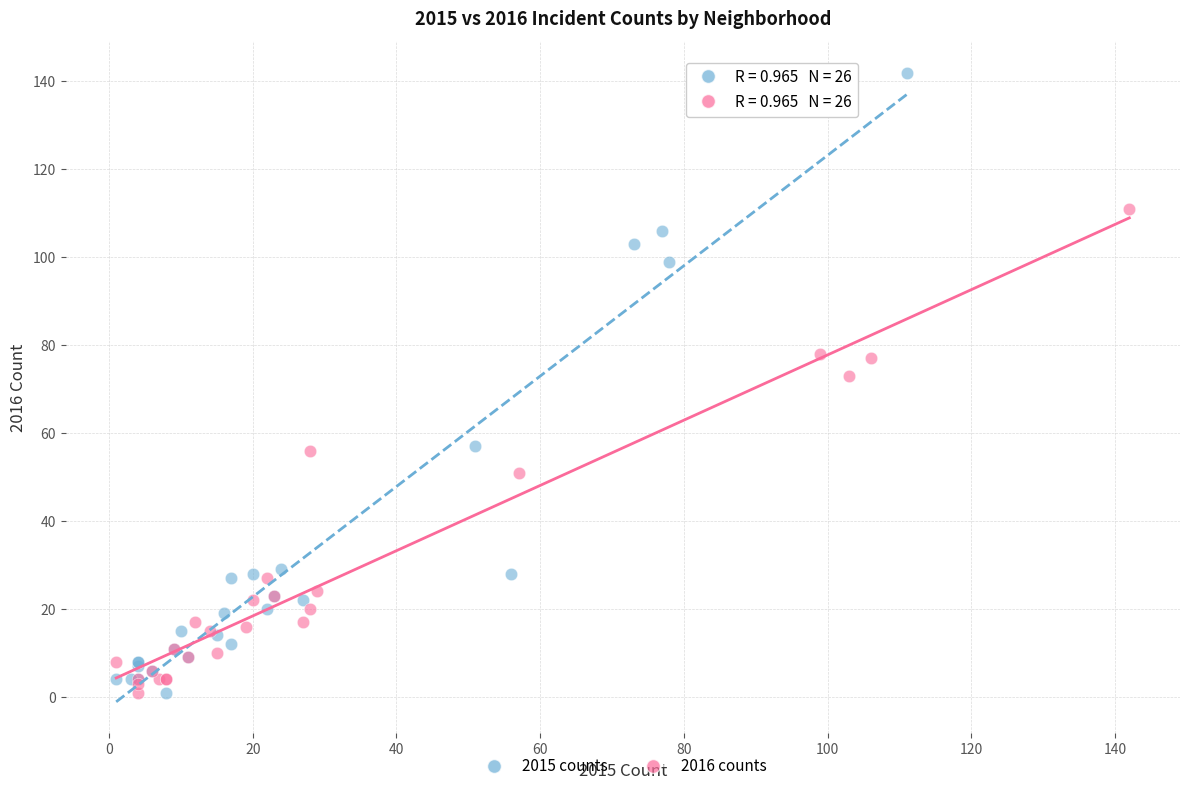

Which series reaches the maximum Y coordinate?

2015 counts